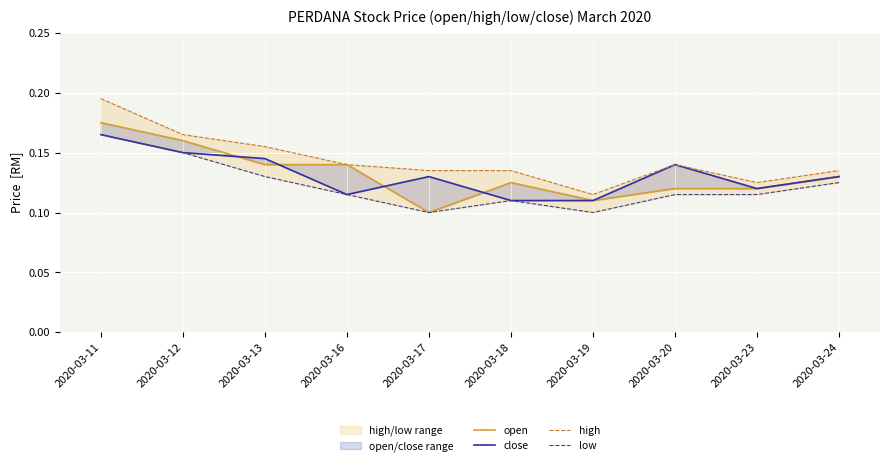

True or false: open has more than 2 points higher than both neighbors.

False